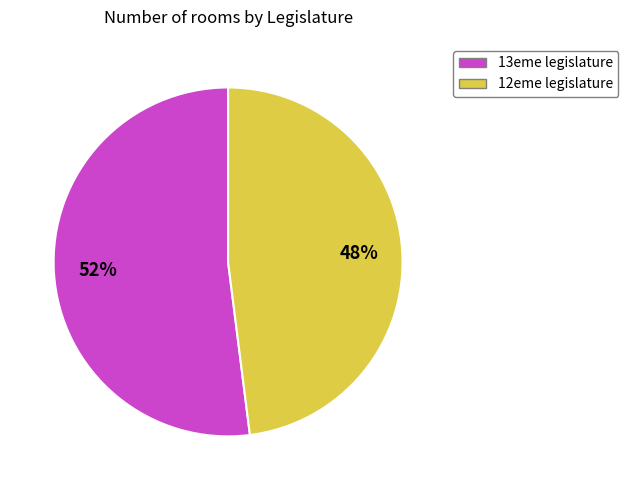

Which slice represents more than half of the pie?

13eme legislature